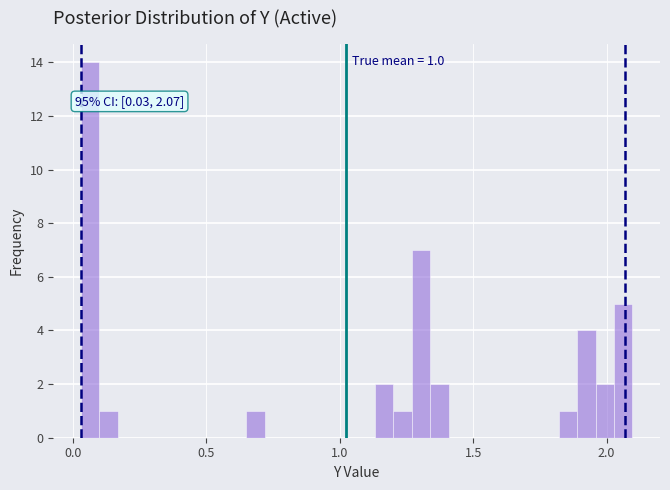

Around what value on the x-axis is the tallest bar? Give the approximate position of its centre, as read against the axis.

0.05